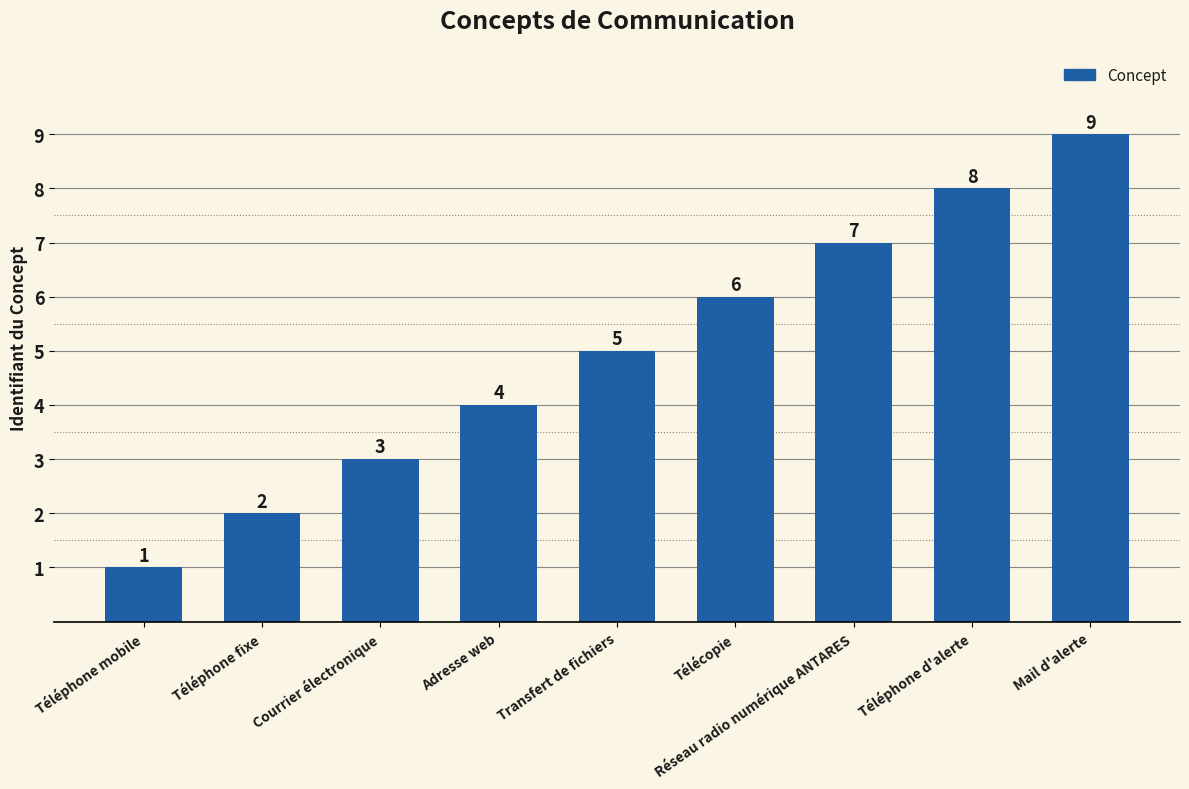

Are the bars grouped side by side (vs. stacked)?

No